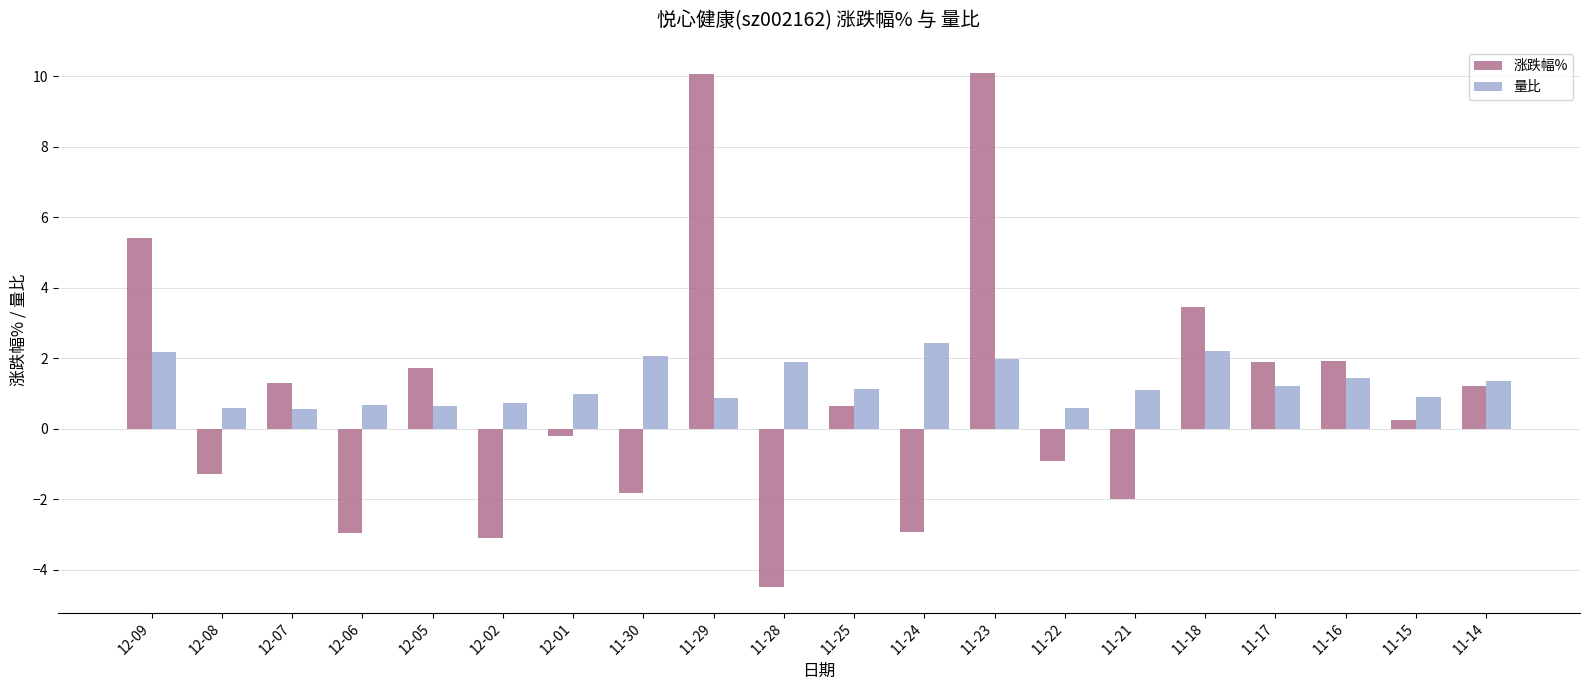

What are all the series names shown in the legend?

涨跌幅%, 量比